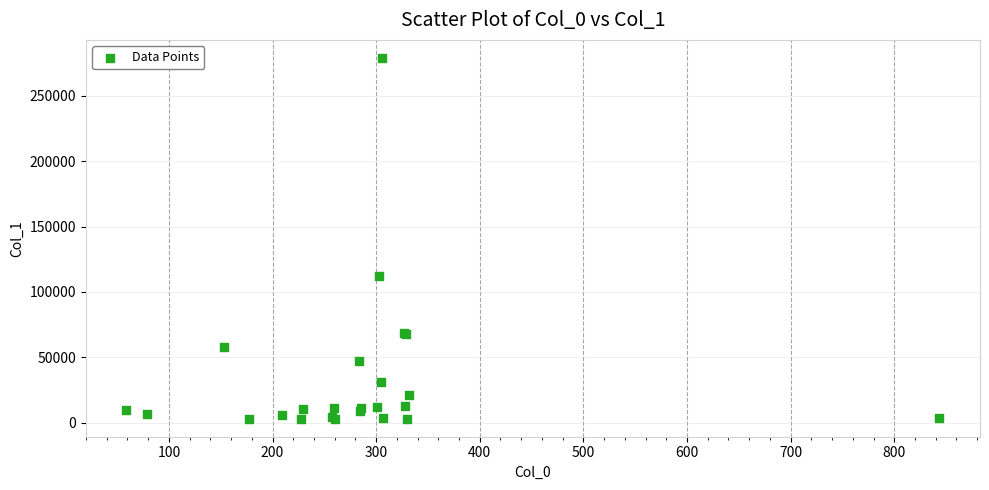

What Y value in the scatter plot is closest to 140996?

112317.3